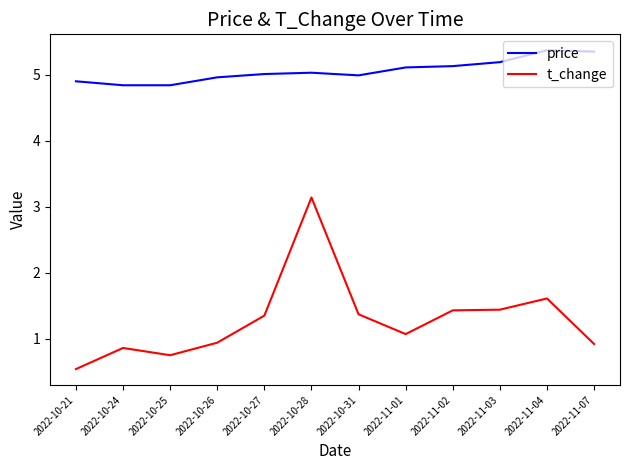

At which category does the chart reach its minimum across all series?

2022-10-21